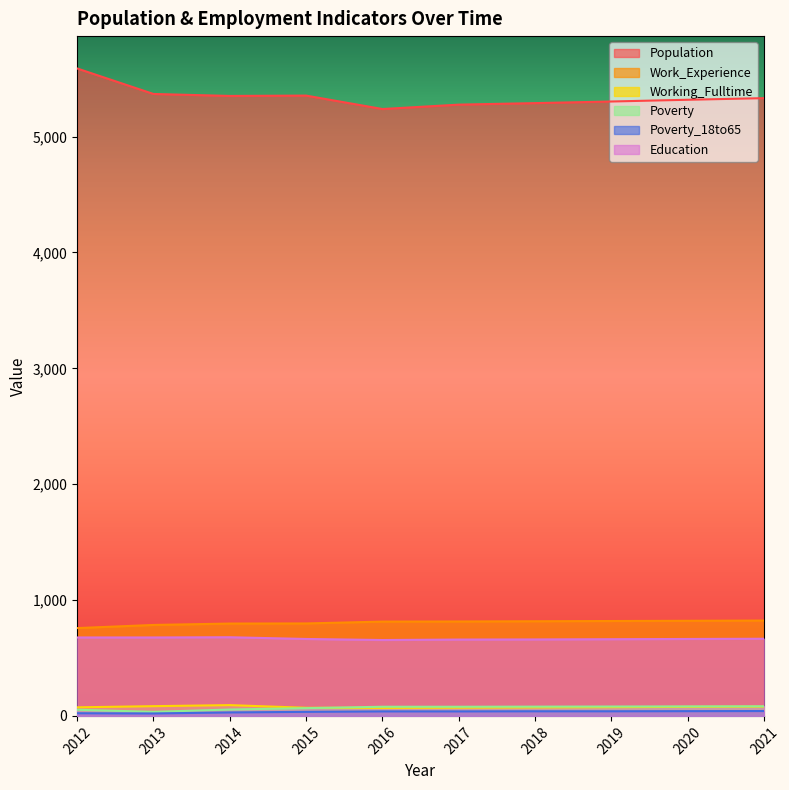

Reading left to right, extract all data points from this chart.

Population: 2012=5588	2013=5368	2014=5351	2015=5354	2016=5238	2017=5276	2018=5289	2019=5303	2020=5318	2021=5332
Work_Experience: 2012=758	2013=785	2014=797	2015=798	2016=814	2017=815	2018=817	2019=819	2020=821	2021=823
Working_Fulltime: 2012=74	2013=84	2014=93	2015=70	2016=69	2017=71	2018=73	2019=75	2020=78	2021=80
Poverty: 2012=53	2013=35	2014=55	2015=67	2016=79	2017=79	2018=80	2019=81	2020=82	2021=83
Poverty_18to65: 2012=23	2013=21	2014=30	2015=35	2016=39	2017=39	2018=40	2019=40	2020=41	2021=42
Education: 2012=677	2013=677	2014=679	2015=664	2016=655	2017=659	2018=660	2019=662	2020=664	2021=666